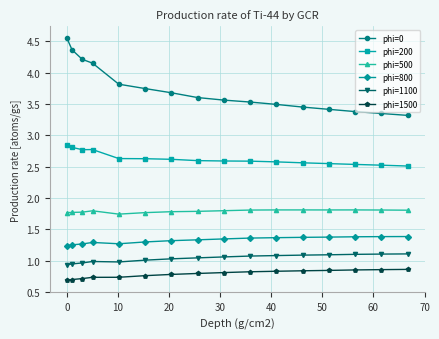

What is the sum of all phi=0 values?

59.6